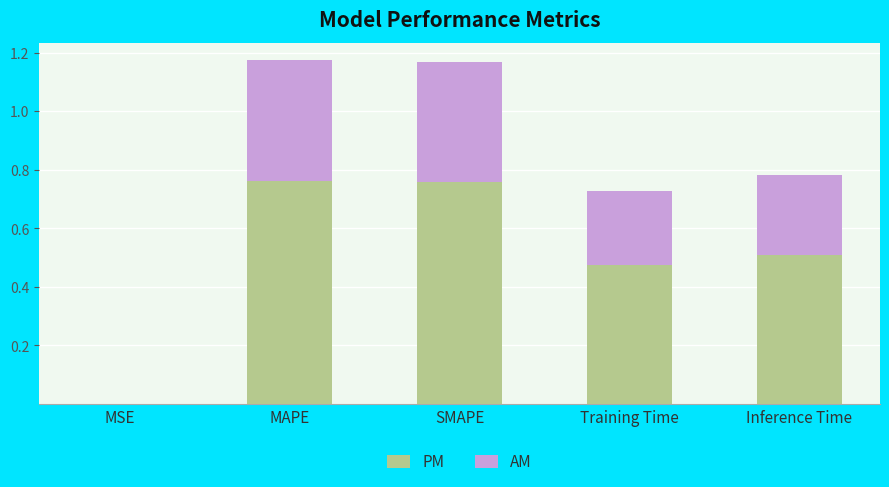

The PM series shows 1.3 at MAPE. True or false?

False